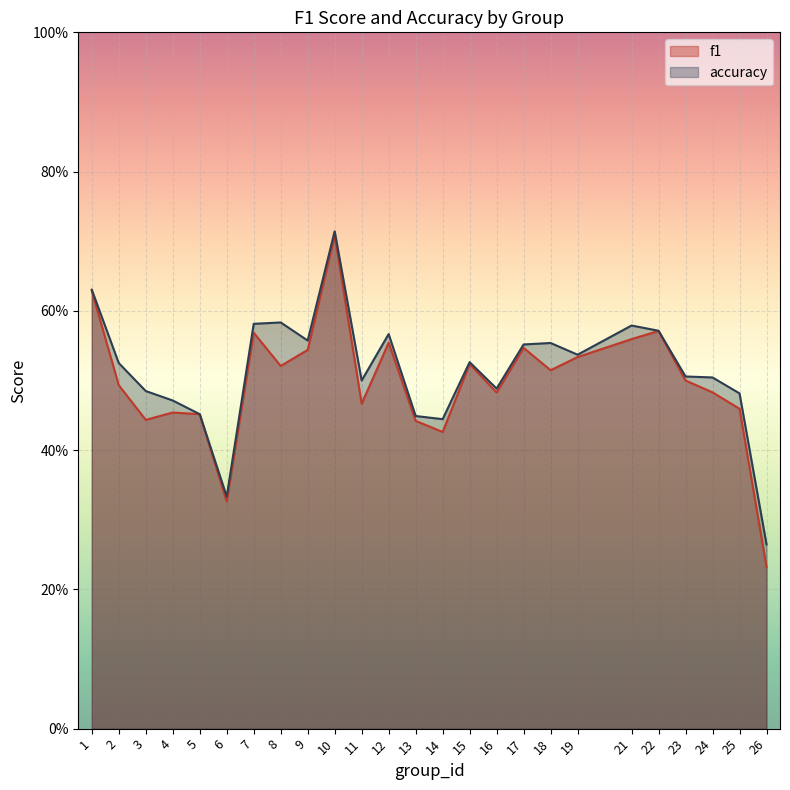

Where is f1 nearest to the value 0?

26